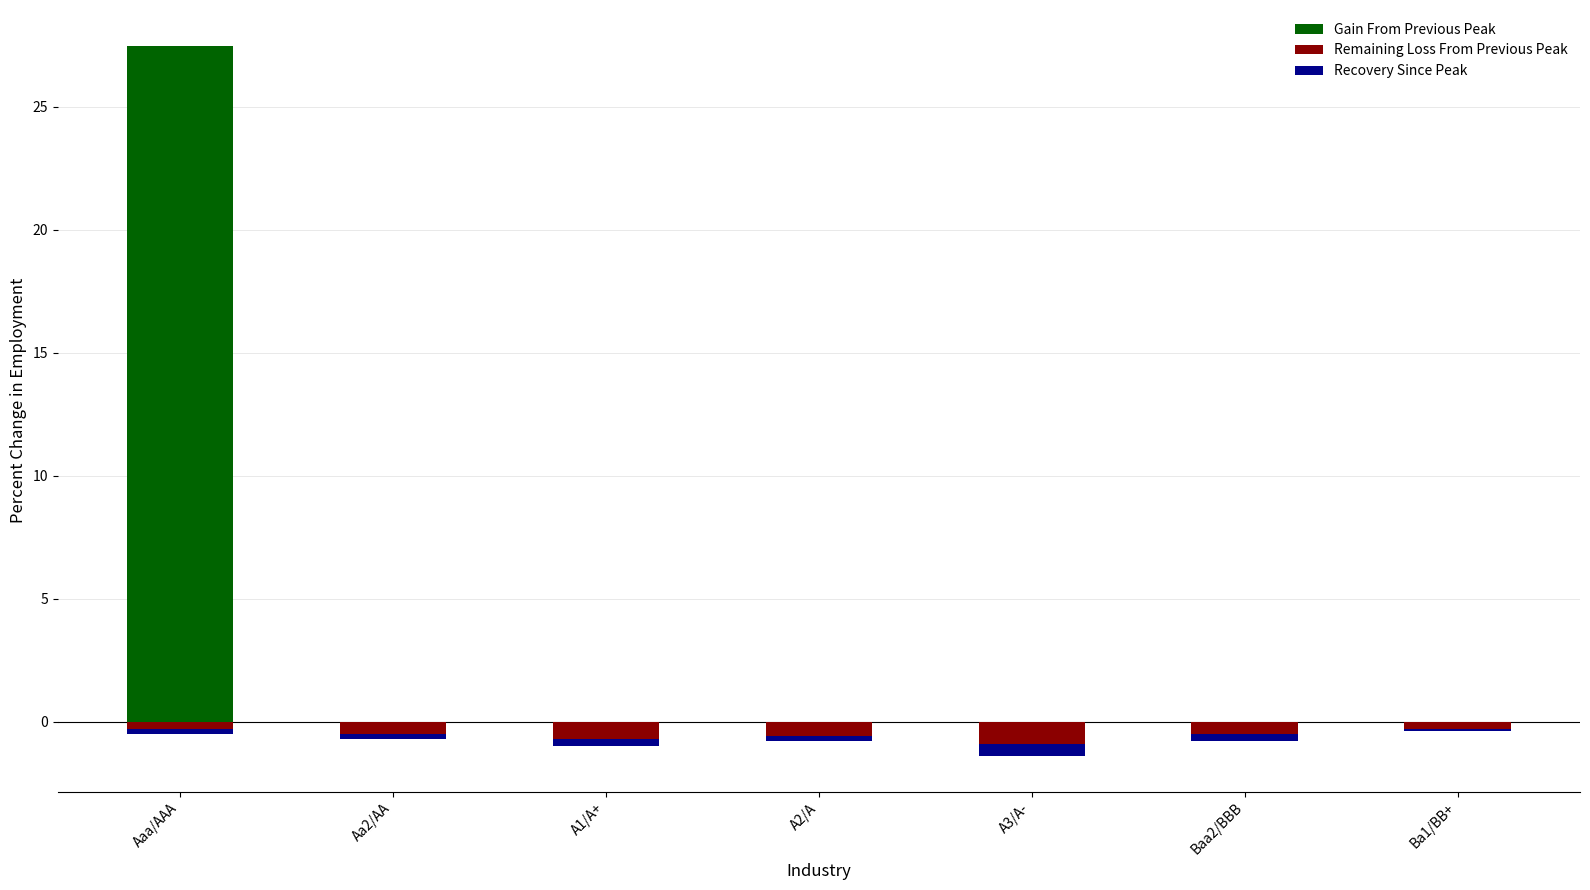

What is the sum of the Remaining Loss From Previous Peak values at Aa2/AA and A3/A-?

-1.4